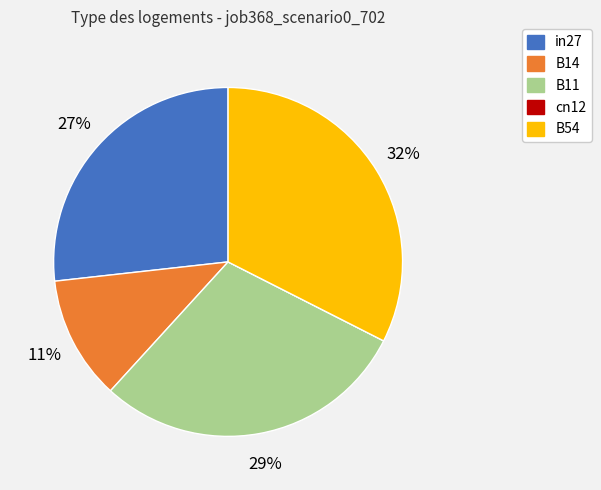

What percentage is the B11 slice, to the nearest percent?

29%